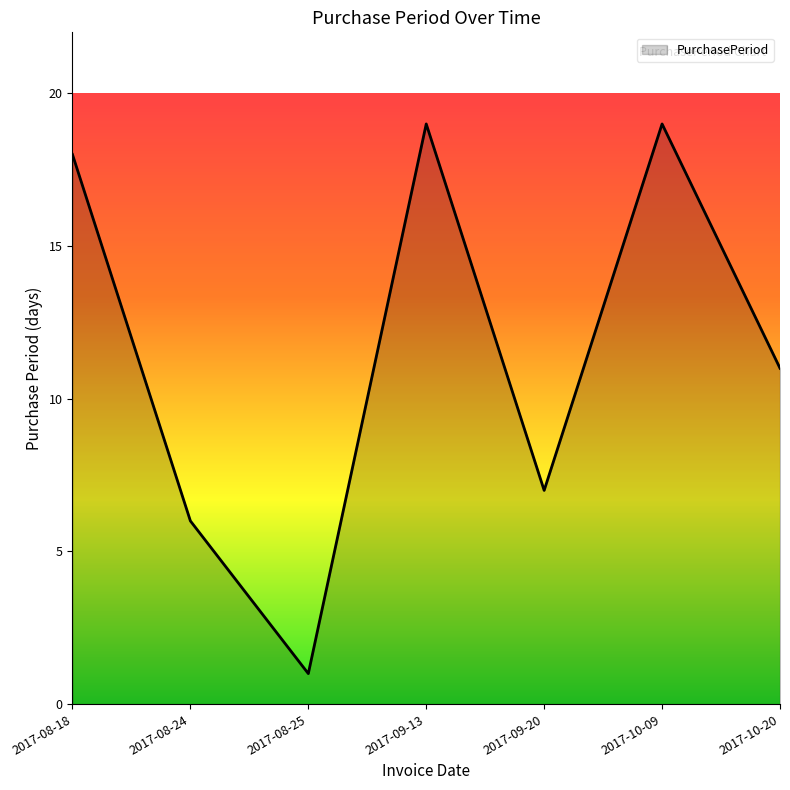

What is the smallest value displayed?

1